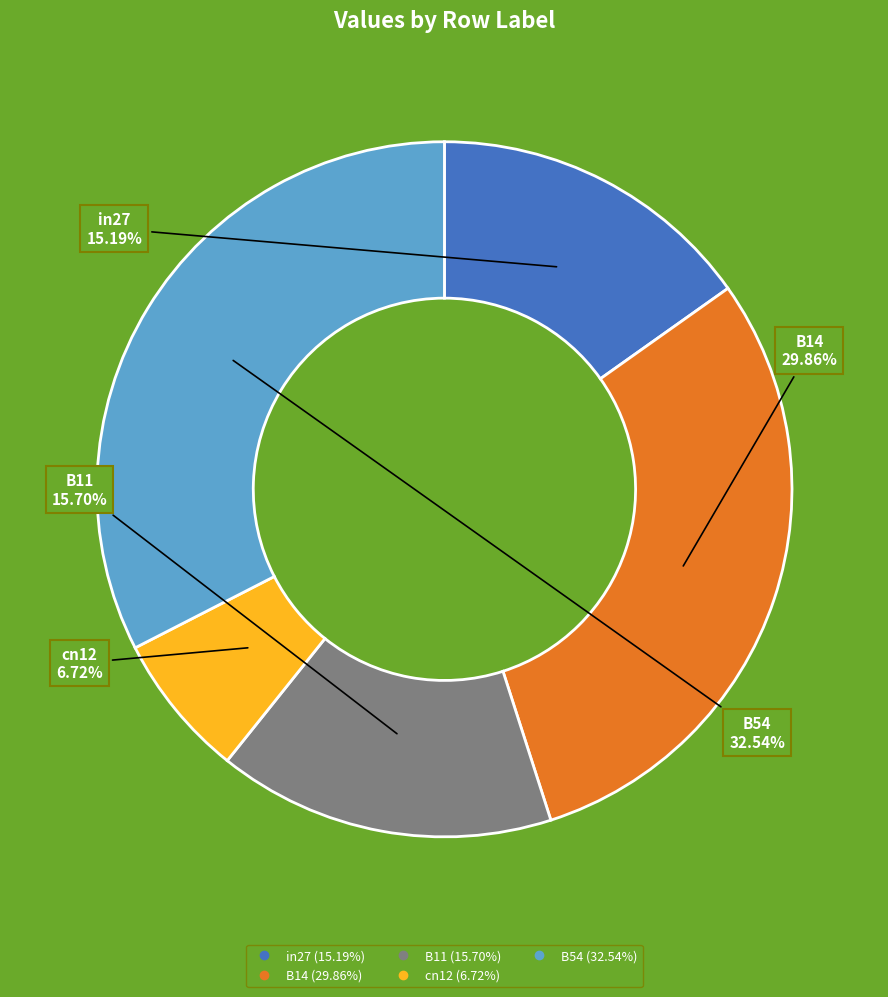

Does B11 represent more than half of the total?

No